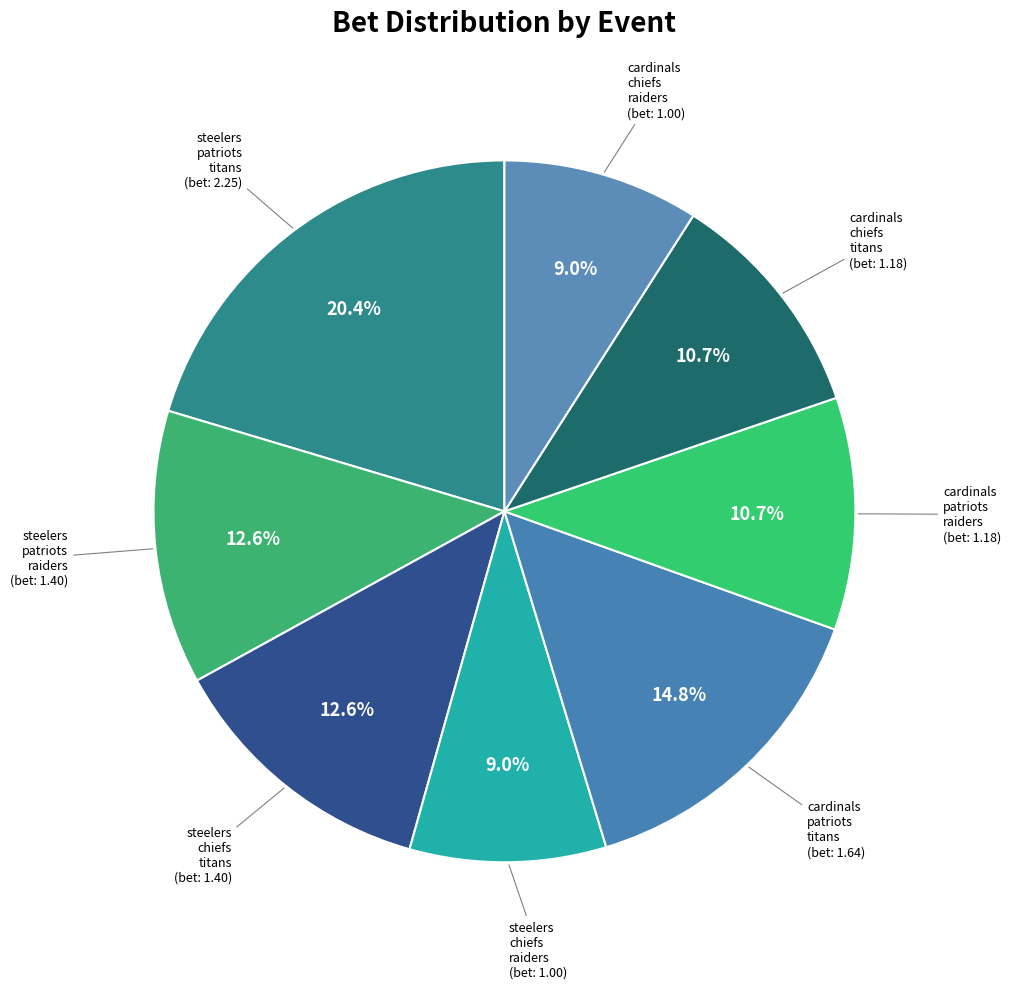

Count the number of slices in the pie.

8